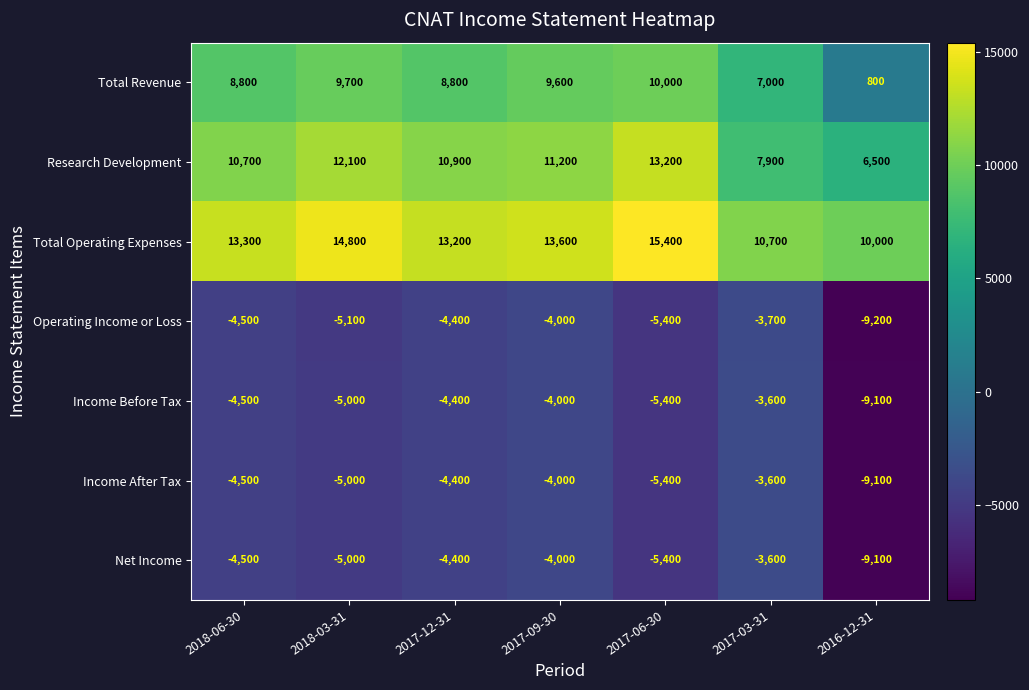

What is the sum of all Income Before Tax values?

-36000